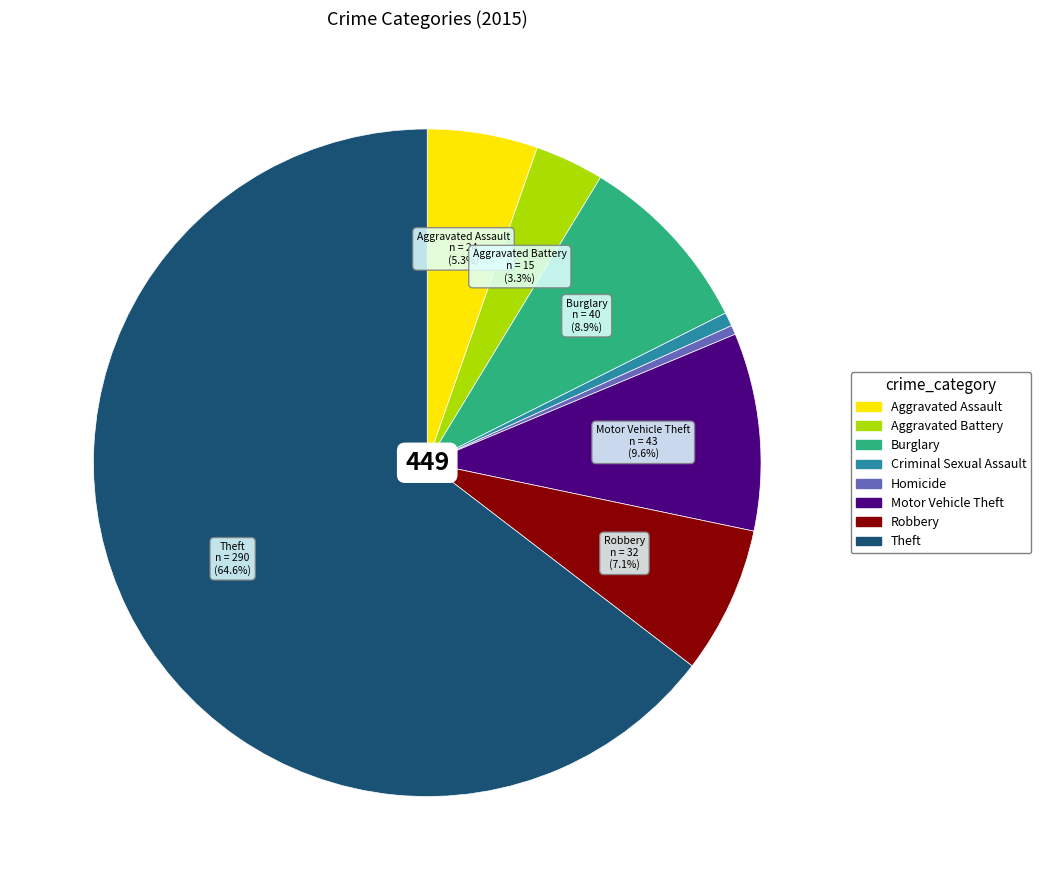

How many slices are in this pie chart?

8